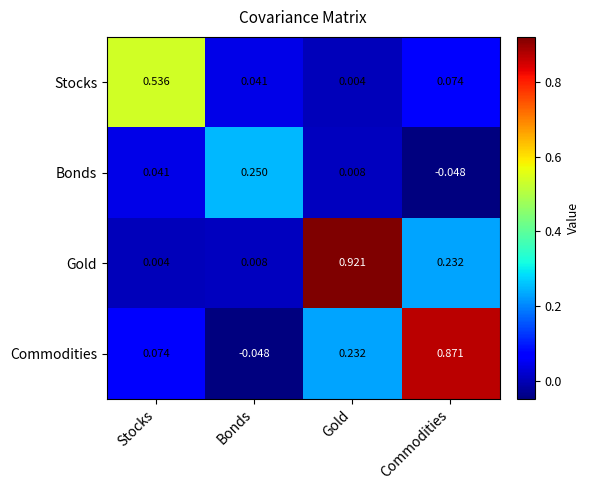

Rank the series at Stocks from lowest to highest value.

Gold, Bonds, Commodities, Stocks